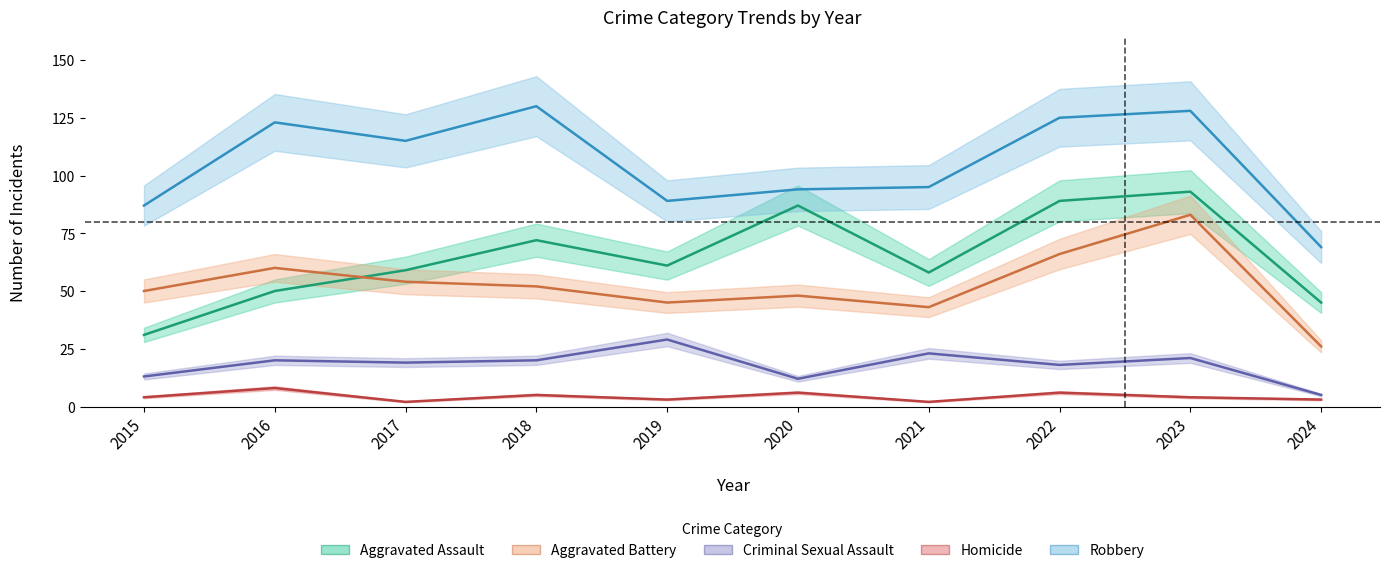

What is the highest value of the Aggravated Assault series?

93